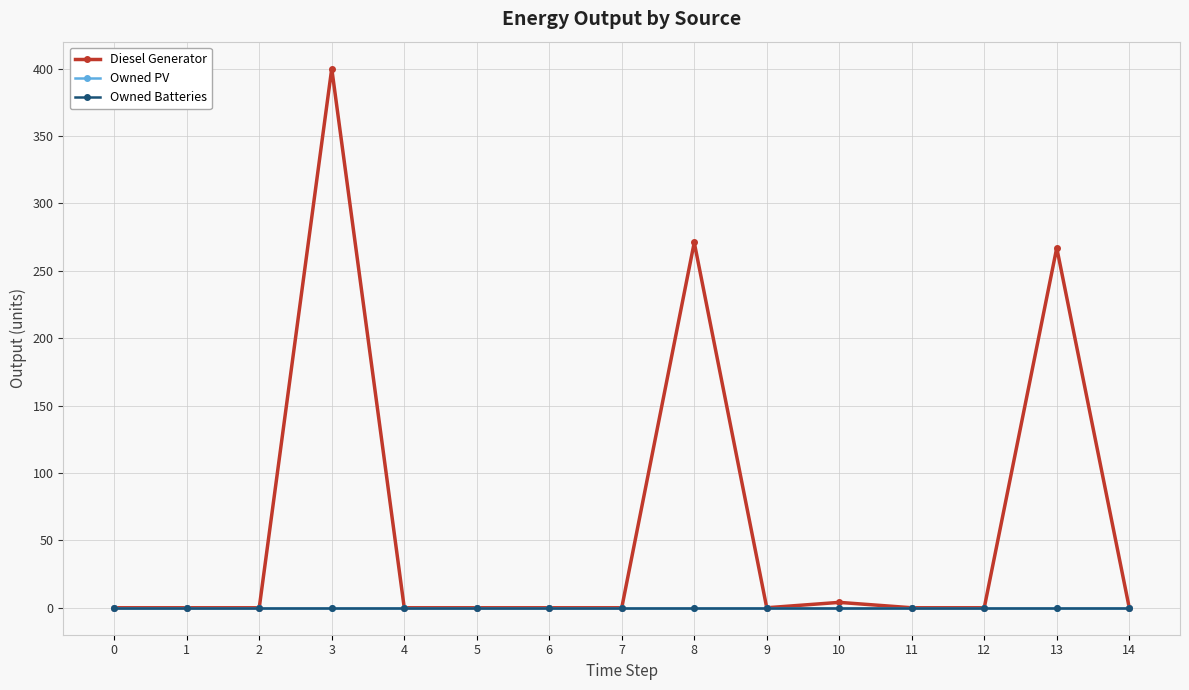

Which series changed the most between 0 and 12?

Diesel Generator